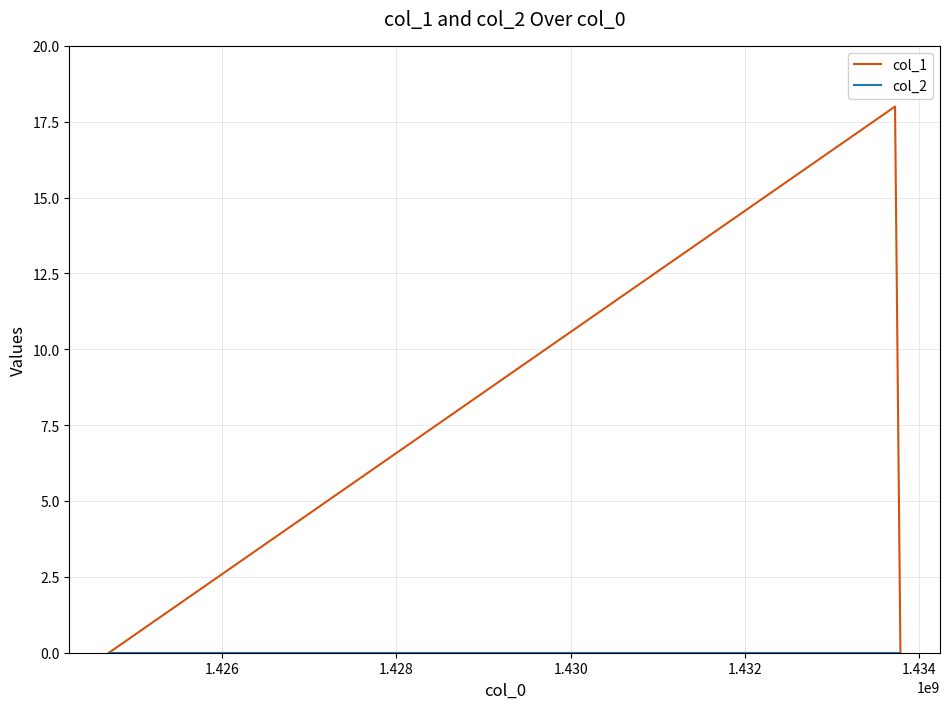

What is the greatest value displayed?

18